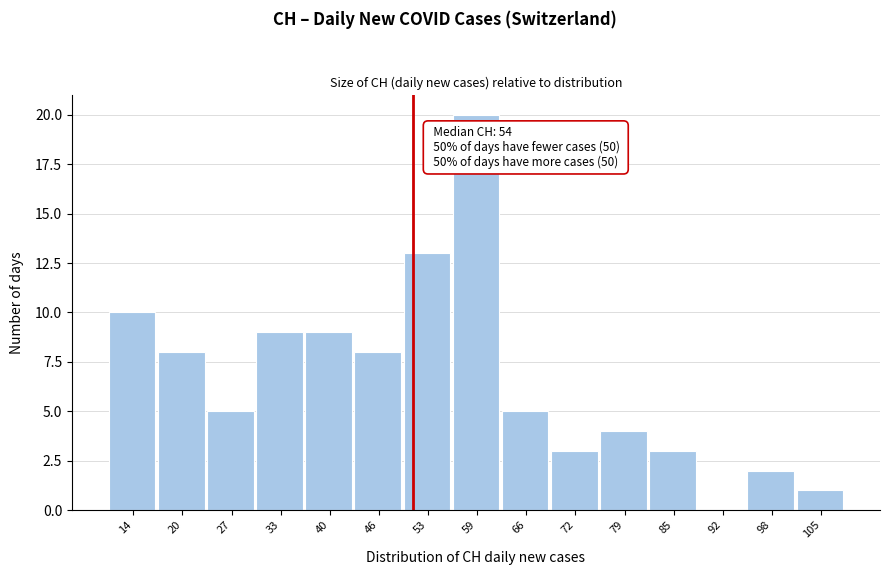

Reading left to right, transcribe all the data shown in this chart.

14=10	20=8	27=5	33=9	40=9	46=8	53=13	59=20	66=5	72=3	79=4	85=3	92=0	98=2	105=1